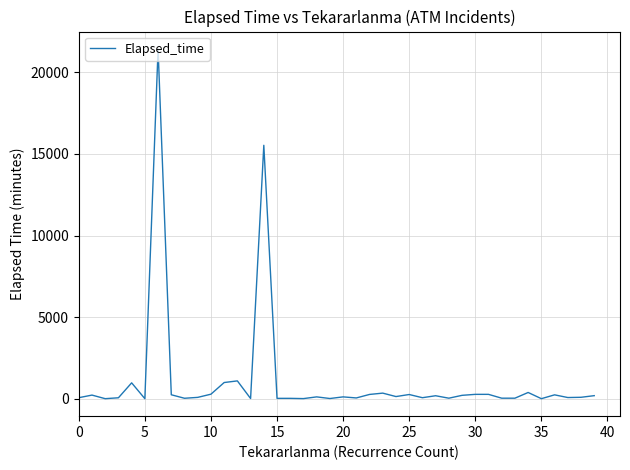

What is the difference between the maximum and minimum values?

21430